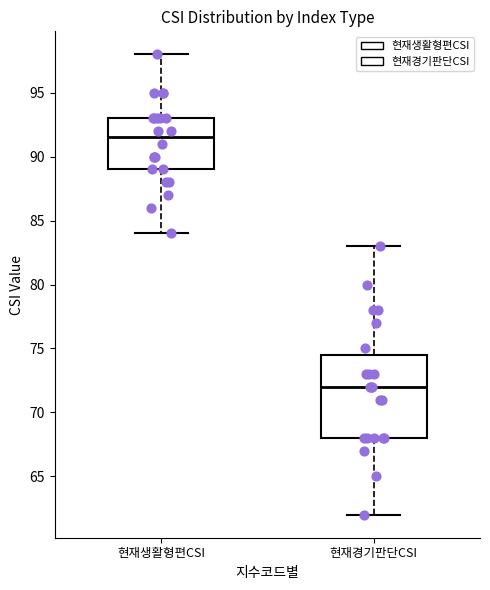

Which box has the lowest median line?

현재경기판단CSI